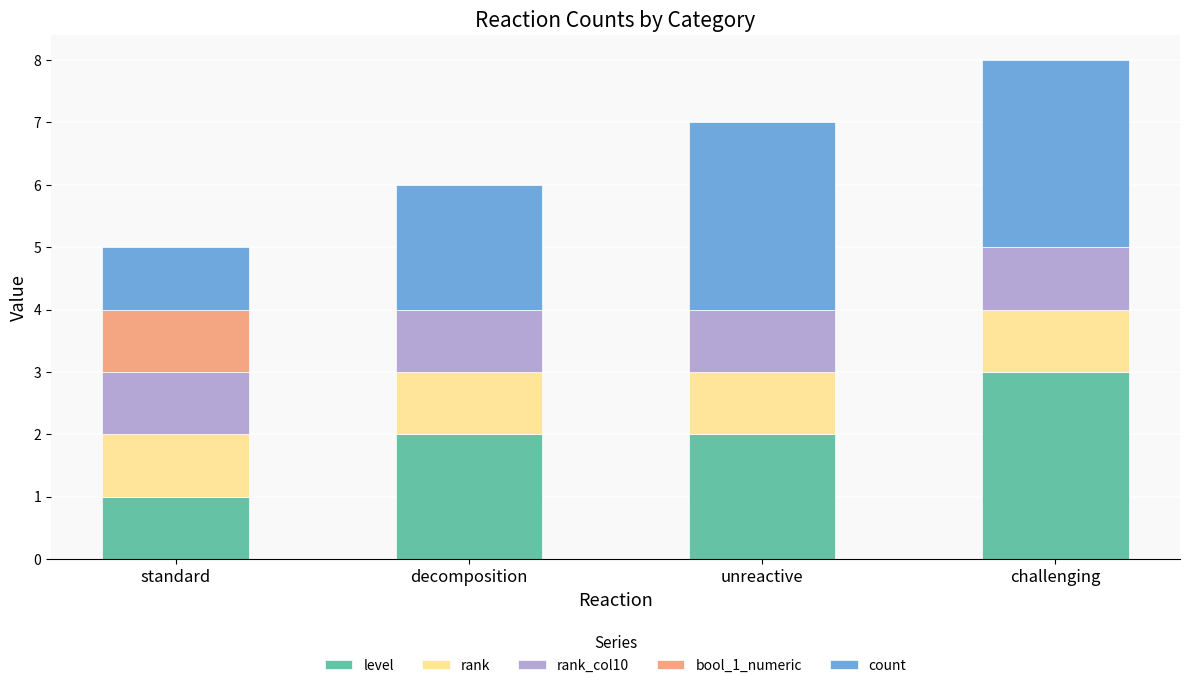

Reading right to left, transcribe the values for level.

challenging=3	unreactive=2	decomposition=2	standard=1